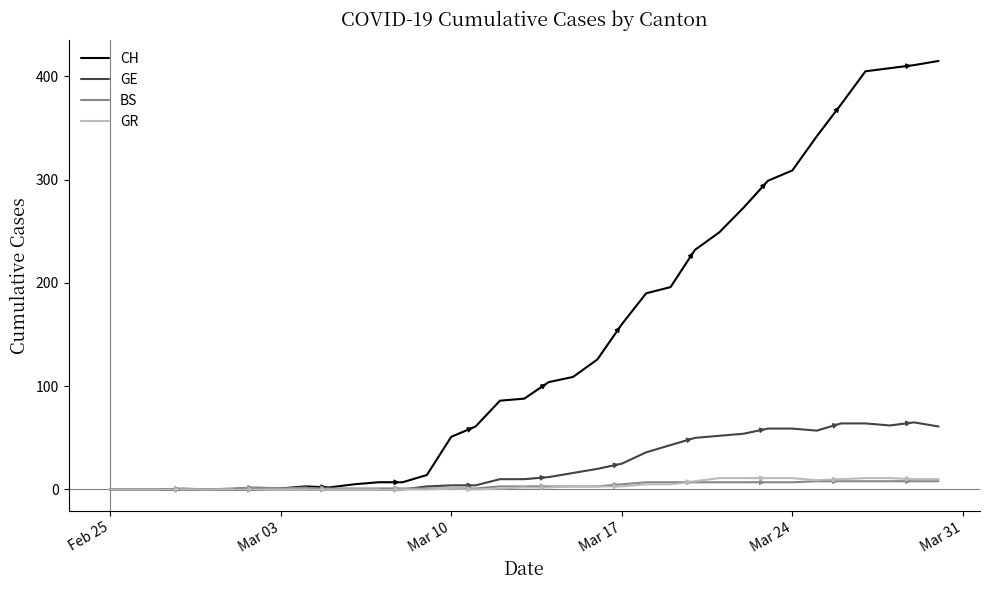

Which series has the largest range (max minus min)?

CH